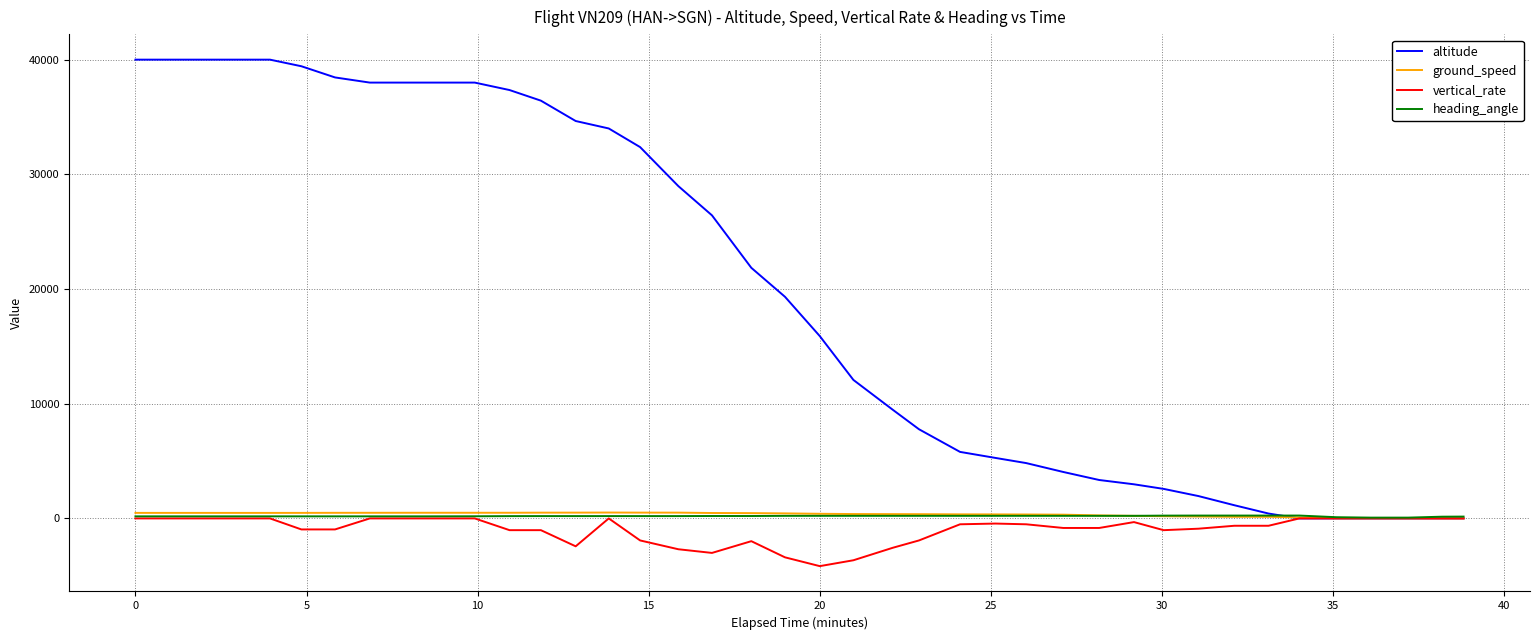

What is the minimum value for vertical_rate?

-4160